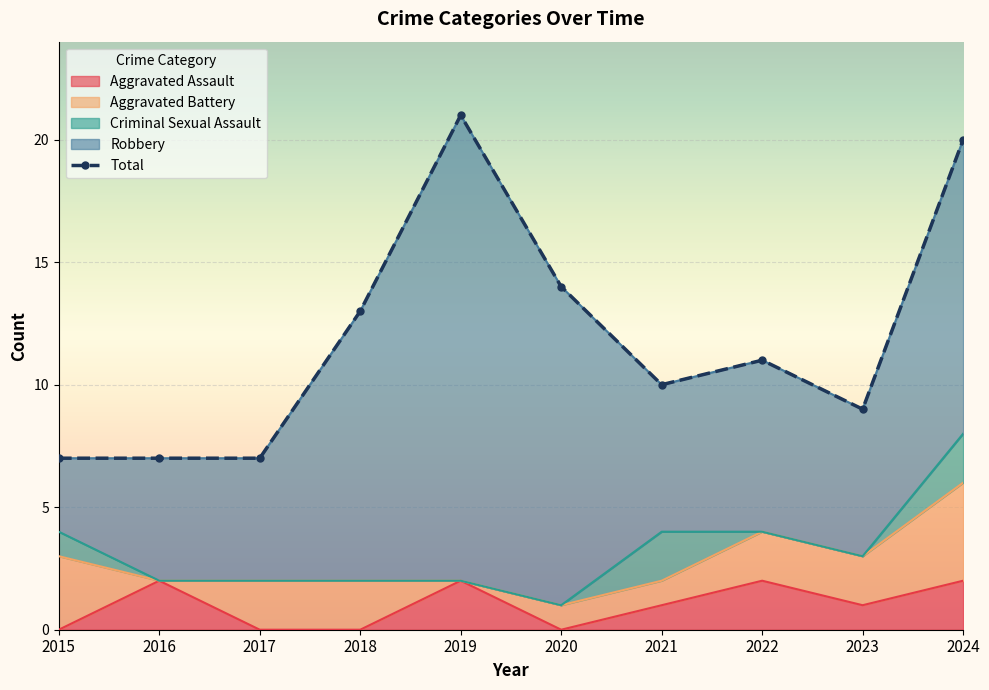

What are all the series names shown in the legend?

Aggravated Assault, Aggravated Battery, Criminal Sexual Assault, Robbery, Total